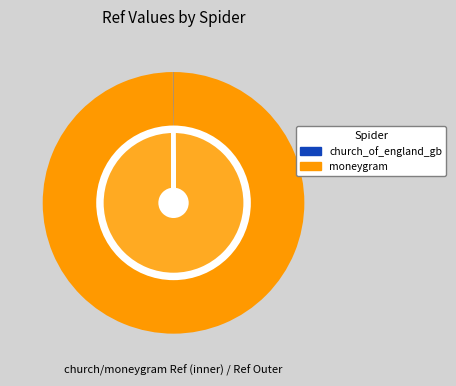

Which category accounts for the majority?

moneygram